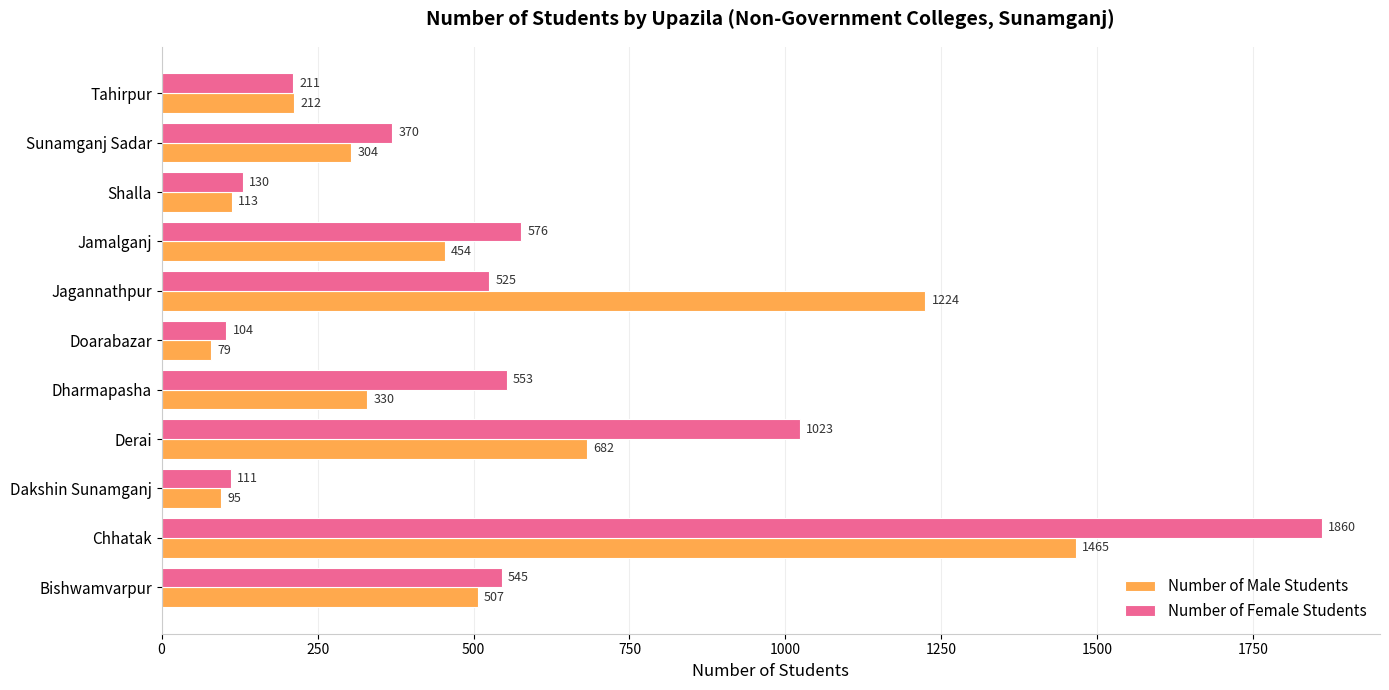

The Number of Female Students series shows 936 at Jagannathpur. True or false?

False